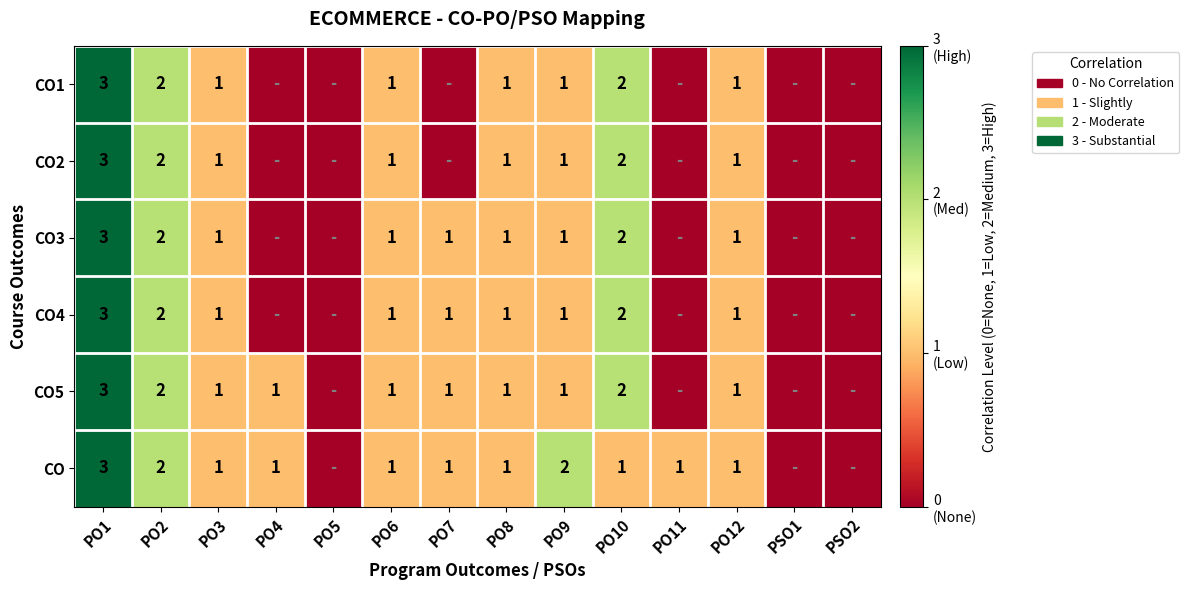

The CO1 series shows 1 at PO12. True or false?

True